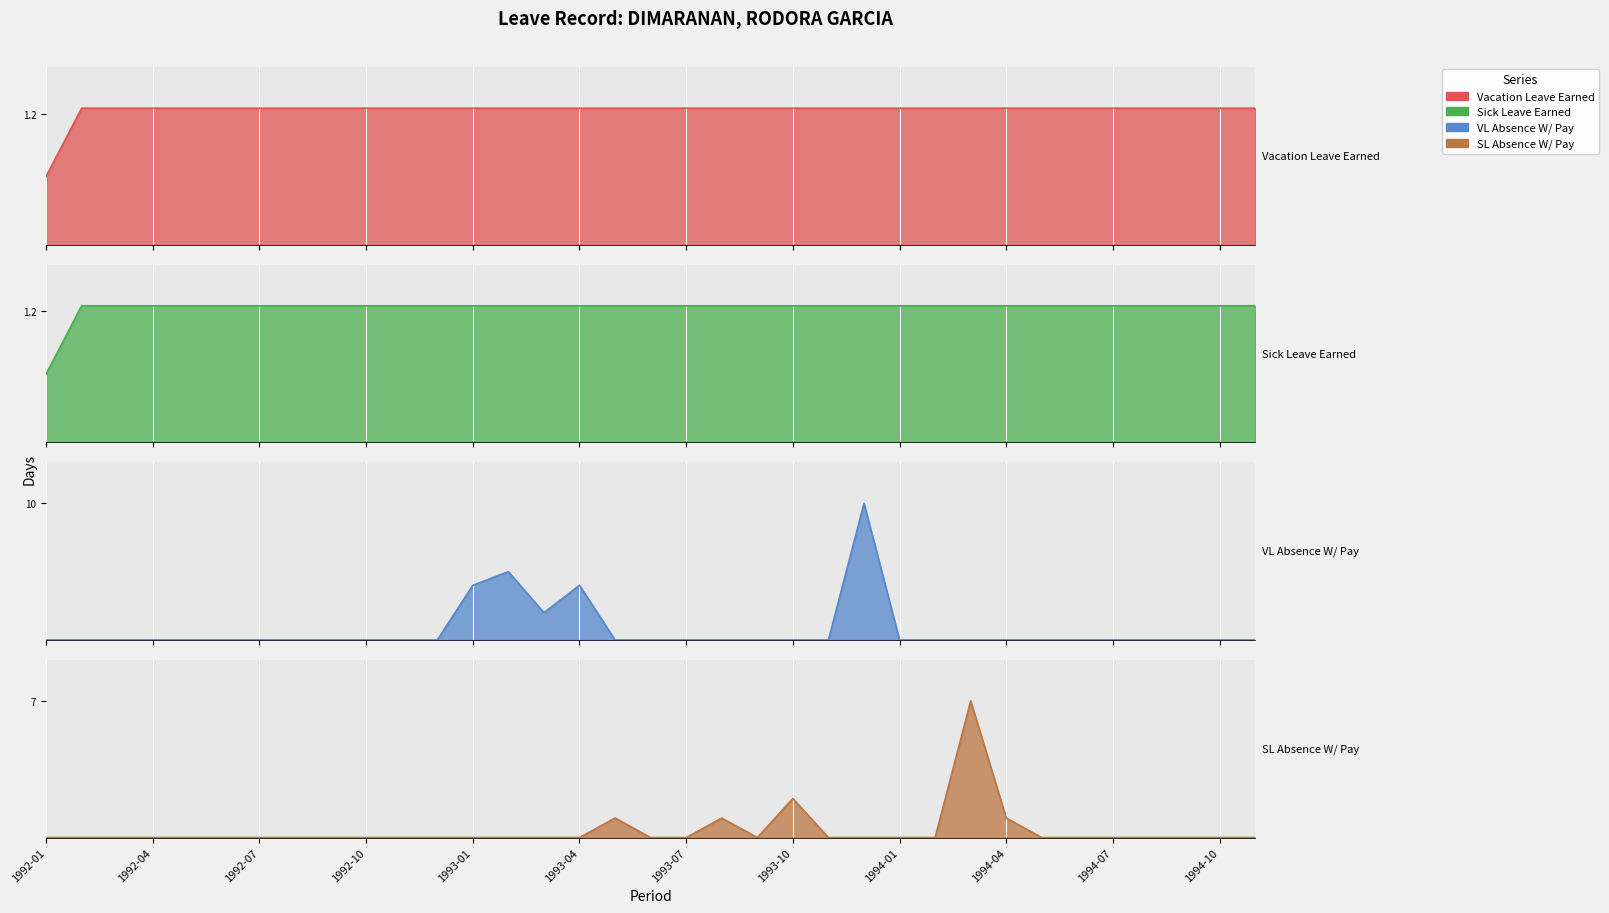

At how many categories does at least one series exceed 0?

35